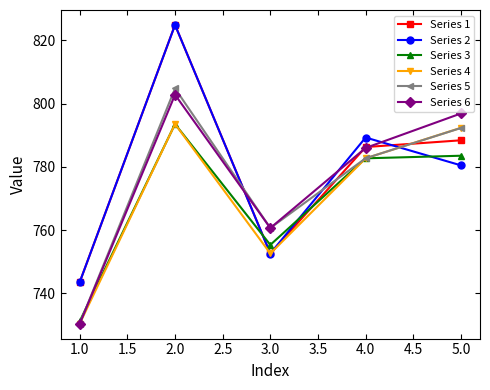

What is the value of the Series 1 point at the 3rd from the left?

752.6